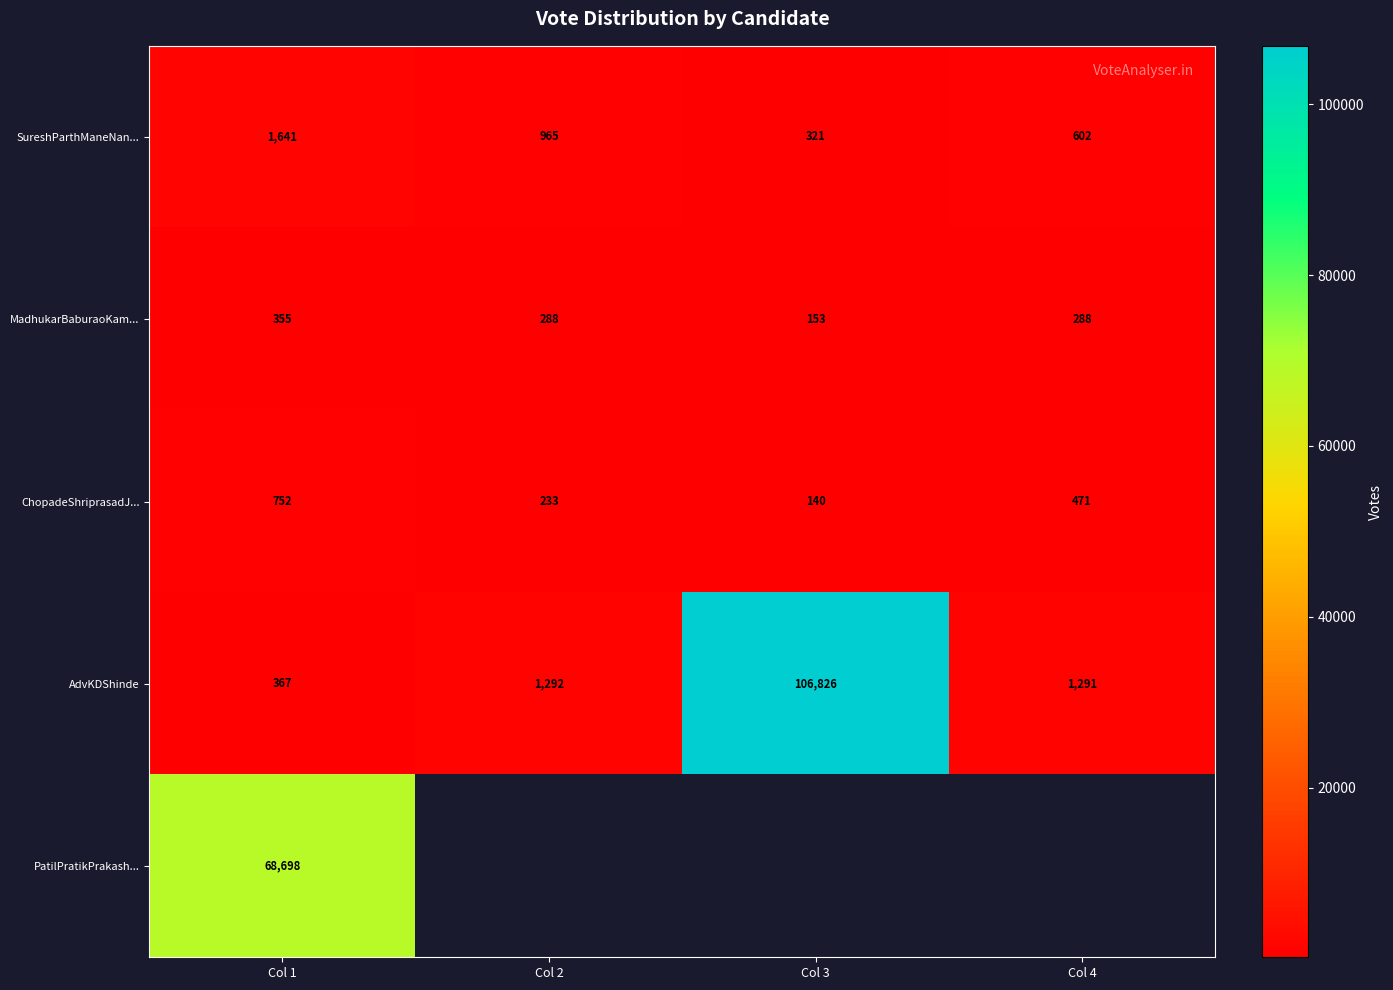

Rank the series by their maximum value, from lowest to highest.

MadhukarBaburaoKam..., ChopadeShriprasadJ..., SureshParthManeNan..., PatilPratikPrakash..., AdvKDShinde